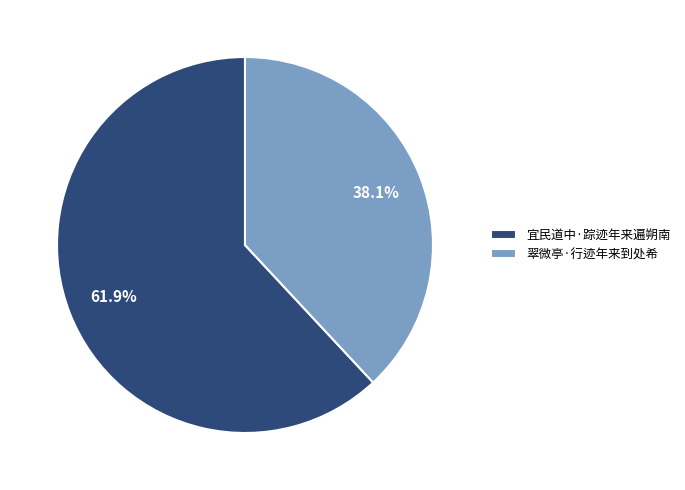

How many segments does this pie chart have?

2